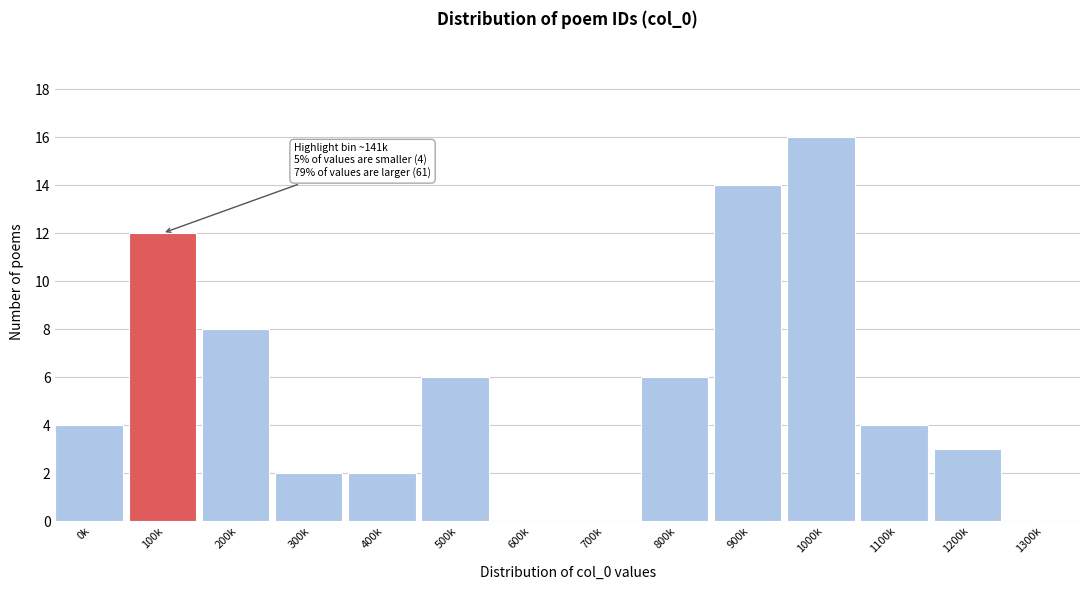

Reading left to right, what are all the values shown in this chart?

0k=4	100k=12	200k=8	300k=2	400k=2	500k=6	600k=0	700k=0	800k=6	900k=14	1000k=16	1100k=4	1200k=3	1300k=0